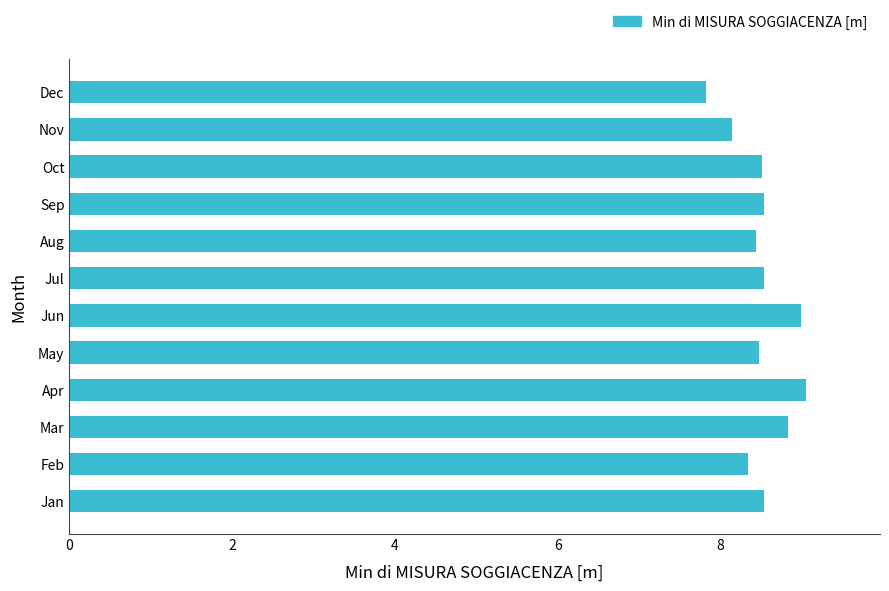

What is the minimum value shown in the chart?

7.8